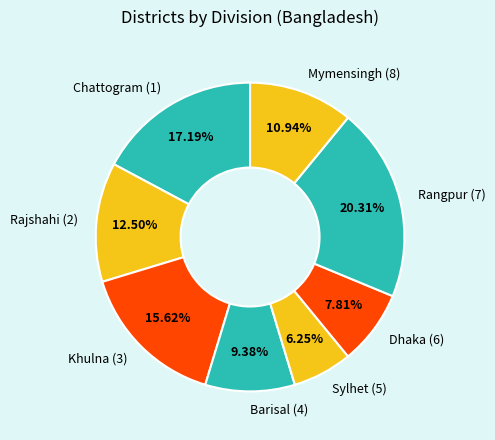

Is the sum of Rajshahi (2) and Mymensingh (8) greater than half?

No